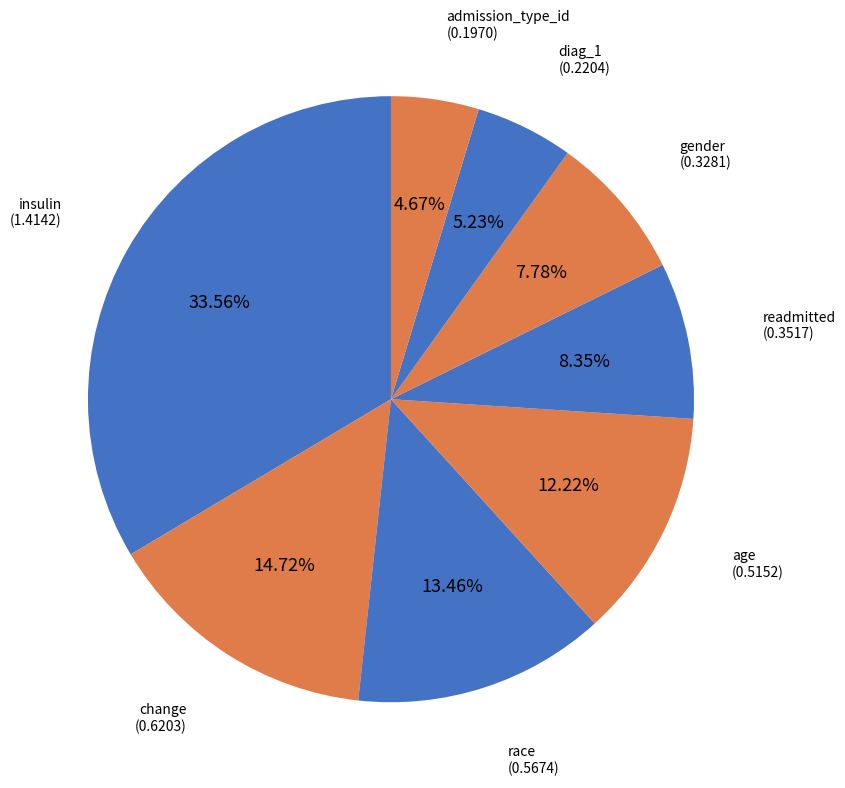

How many slices are in this pie chart?

8